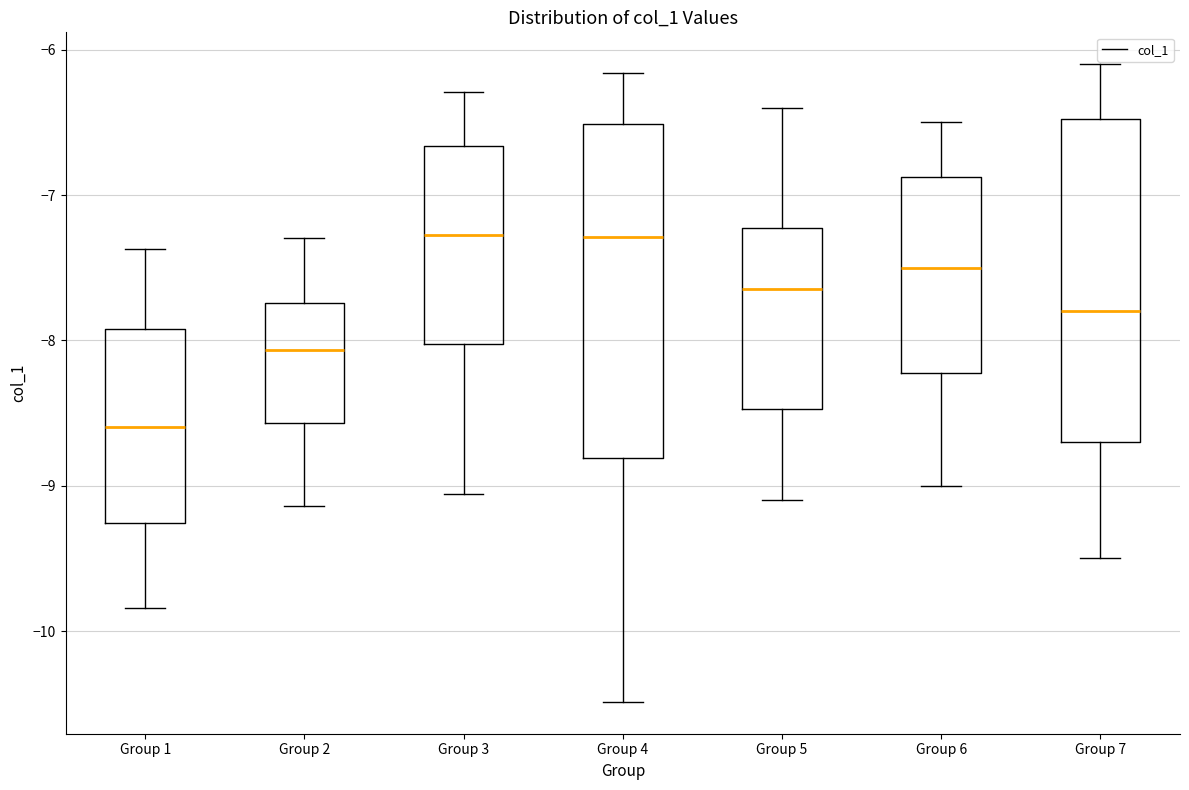

Reading left to right, read every box against the y-axis: the position of its median line, the range the box covers, and the ends of its whiskers. The values are not printed on the chart, so give them approximately, as read against the axis.

Group 1: median -8.6, box -9.3 to -7.9, whiskers -9.8 to -7.4
Group 2: median -8.1, box -8.6 to -7.7, whiskers -9.1 to -7.3
Group 3: median -7.3, box -8.0 to -6.7, whiskers -9.1 to -6.3
Group 4: median -7.3, box -8.8 to -6.5, whiskers -10.5 to -6.2
Group 5: median -7.6, box -8.5 to -7.2, whiskers -9.1 to -6.4
Group 6: median -7.5, box -8.2 to -6.9, whiskers -9.0 to -6.5
Group 7: median -7.8, box -8.7 to -6.5, whiskers -9.5 to -6.1